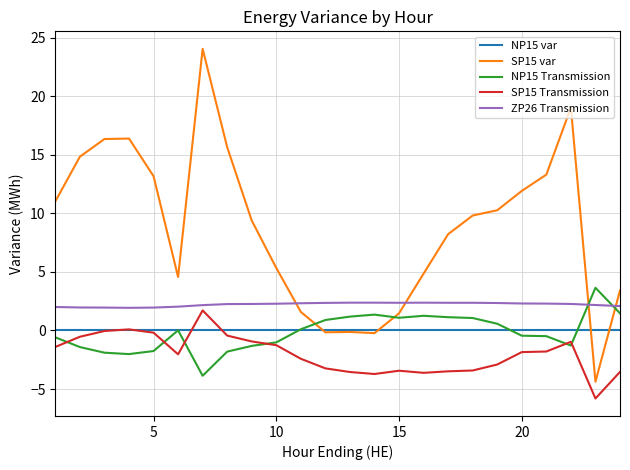

What is the maximum value shown in the chart?

24.0